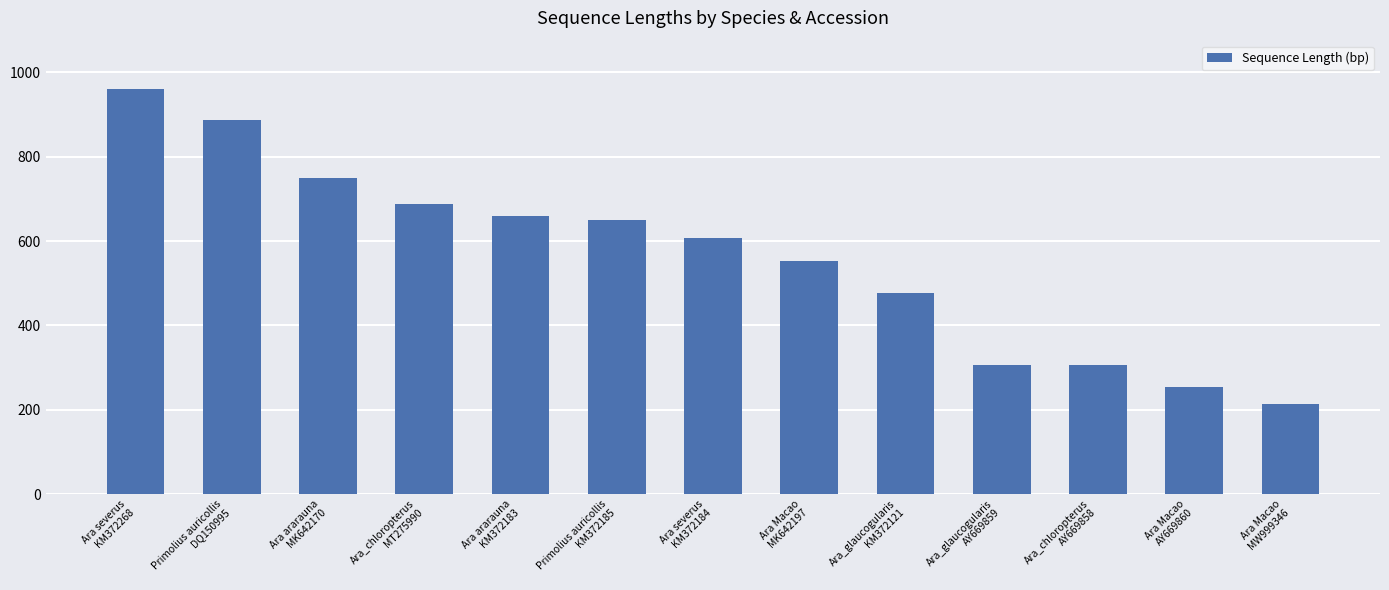

What is the average value?

563